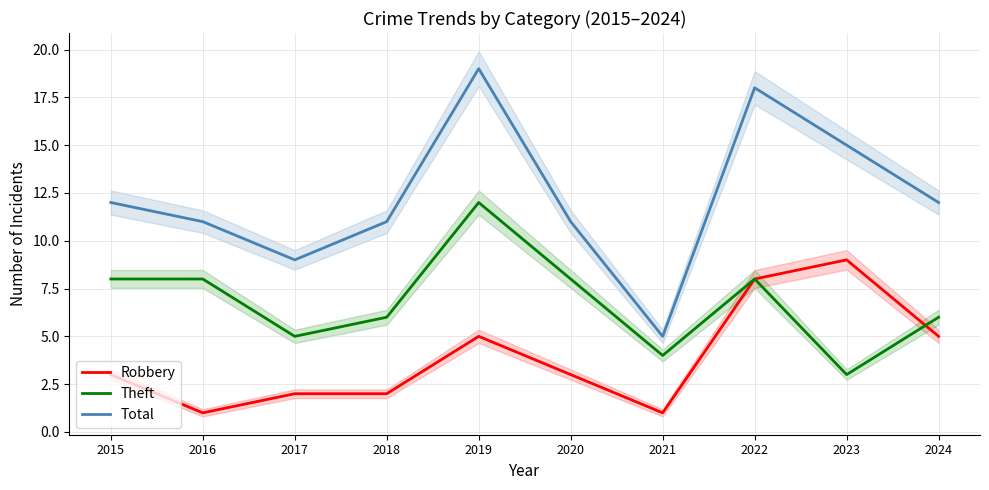

What is the approximate value of Theft at 2024?

6